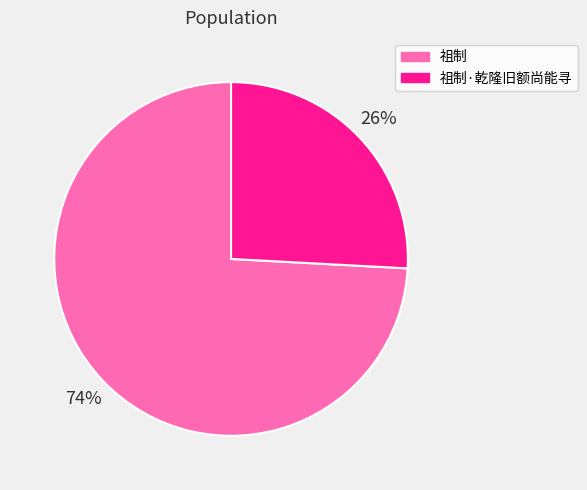

Count the number of slices in the pie.

2